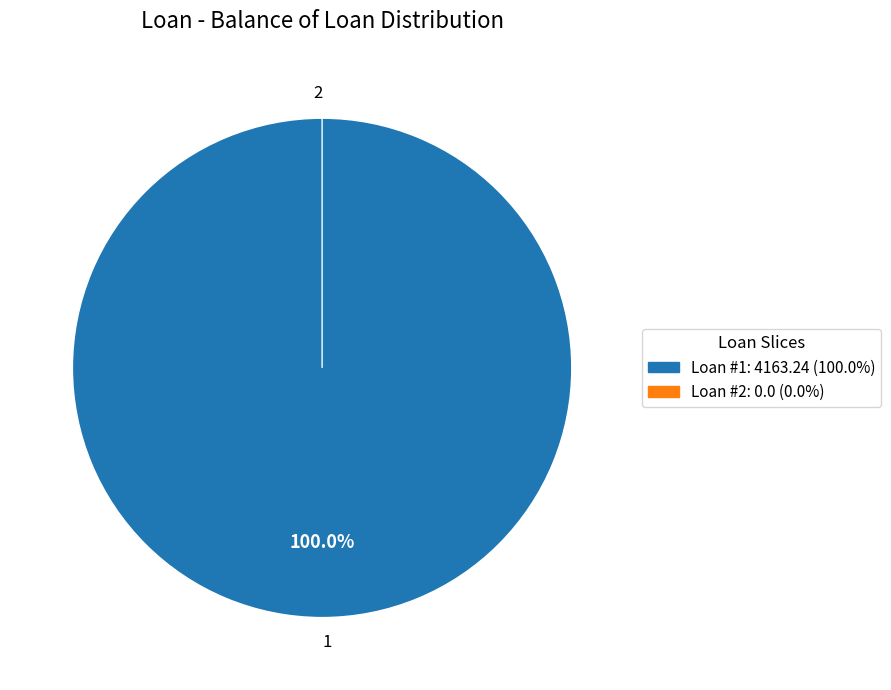

What percentage do 1 and 2 together represent?

100.0%